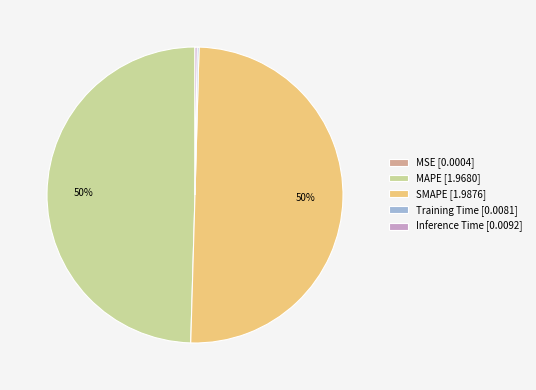

True or false: MAPE [1.9680] accounts for 38% of the total.

False